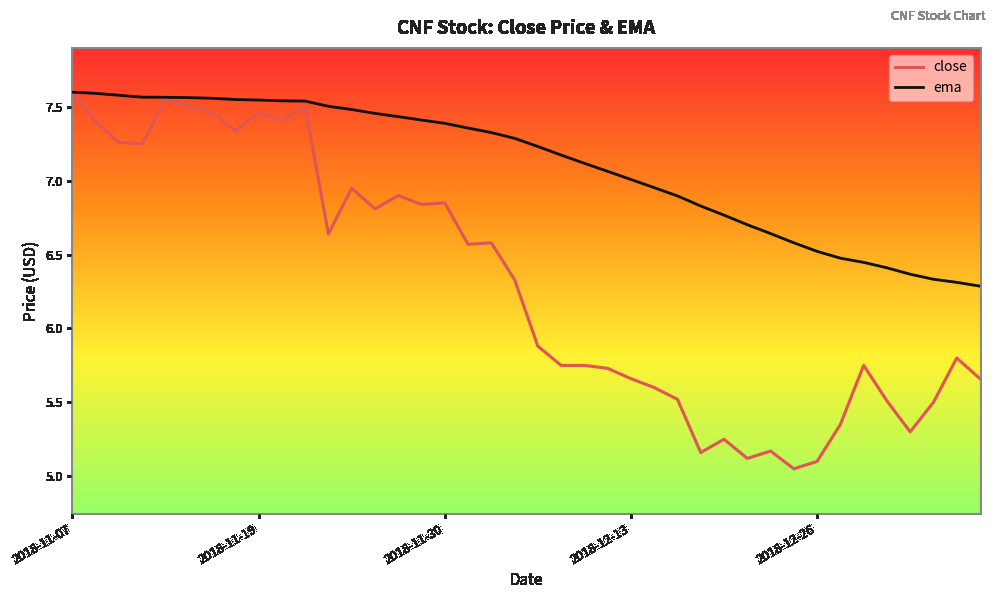

List the series in order of their overall mean, highest first.

ema, close